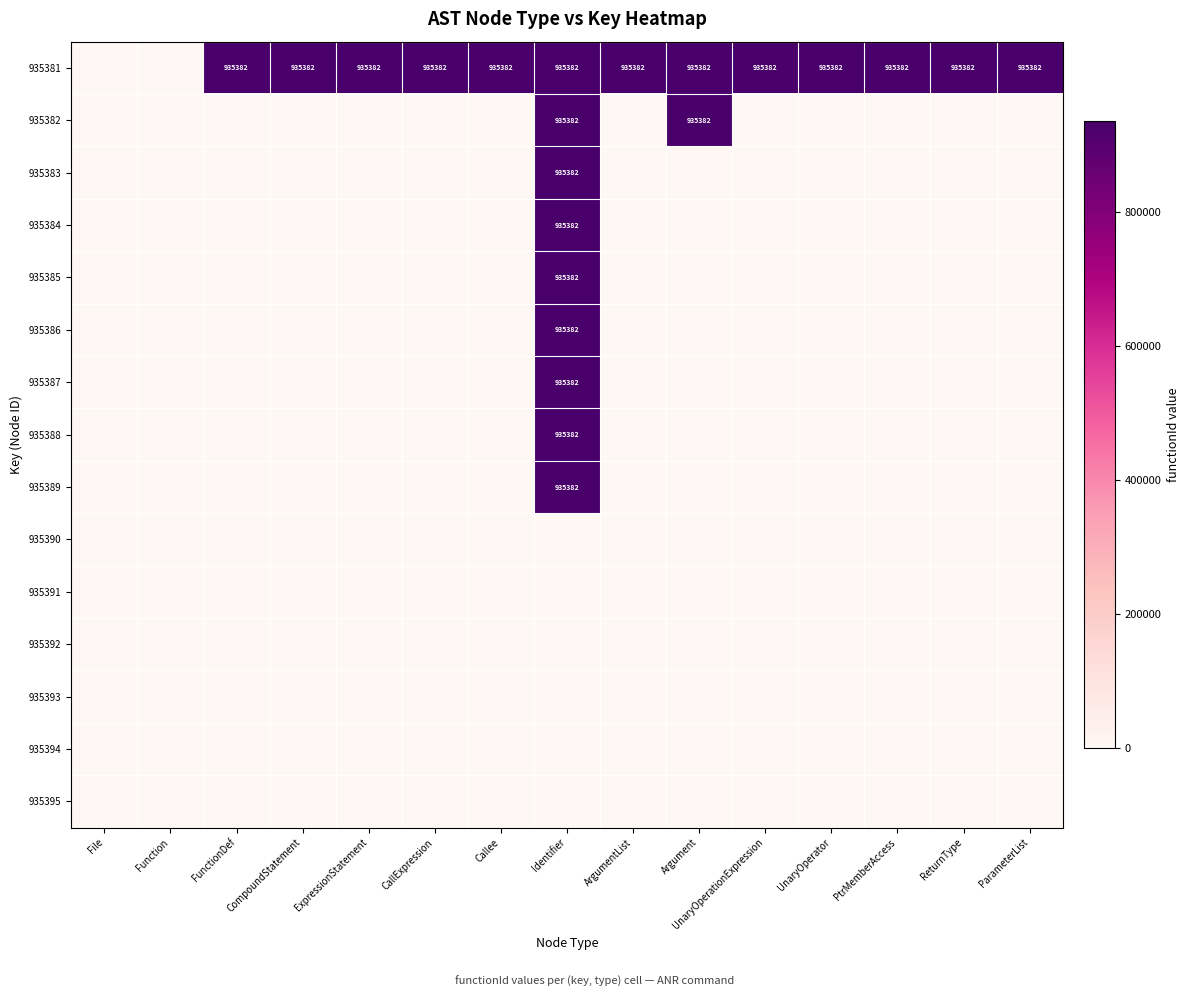

True or false: 935395 has a value of 0 at ParameterList.

True